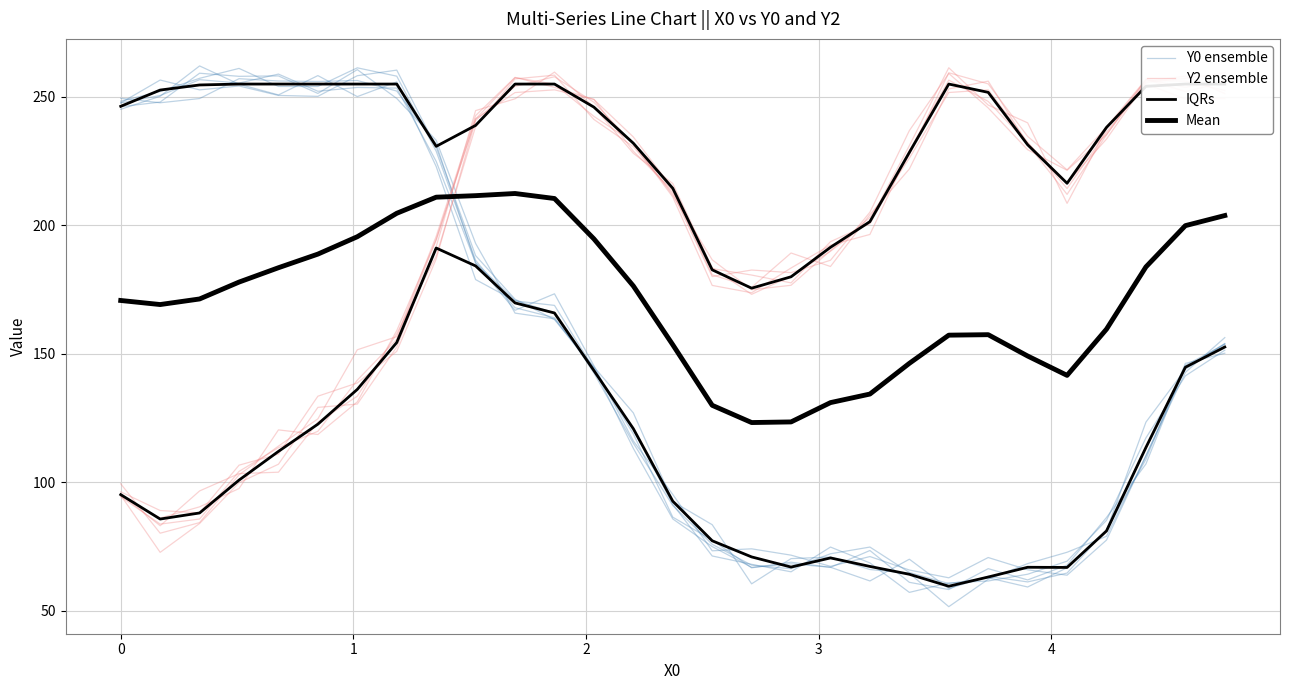

What are all the series names shown in the legend?

Y0 ensemble, Y2 ensemble, IQRs, Mean